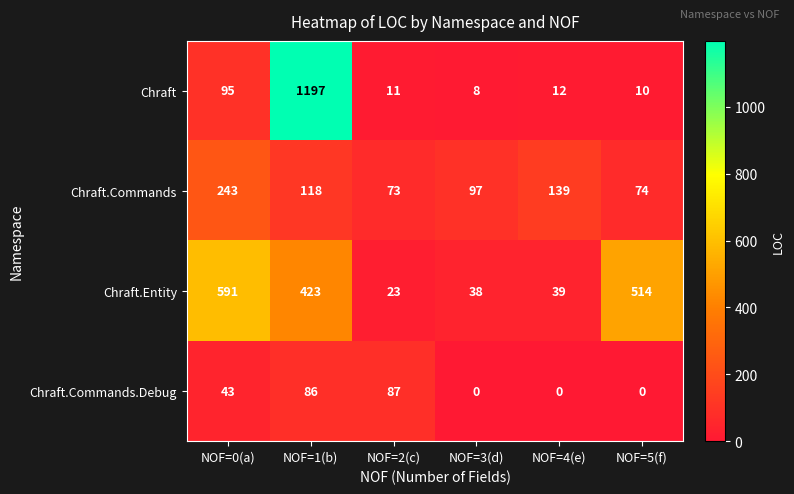

What is the spread (max minus min) of values at NOF=5(f)?

514